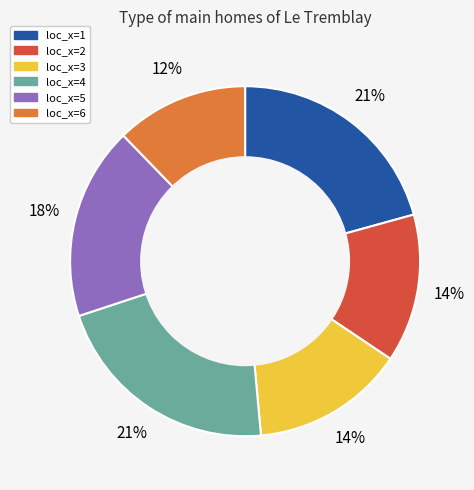

To the nearest percent, what is the average slice percentage?

17%